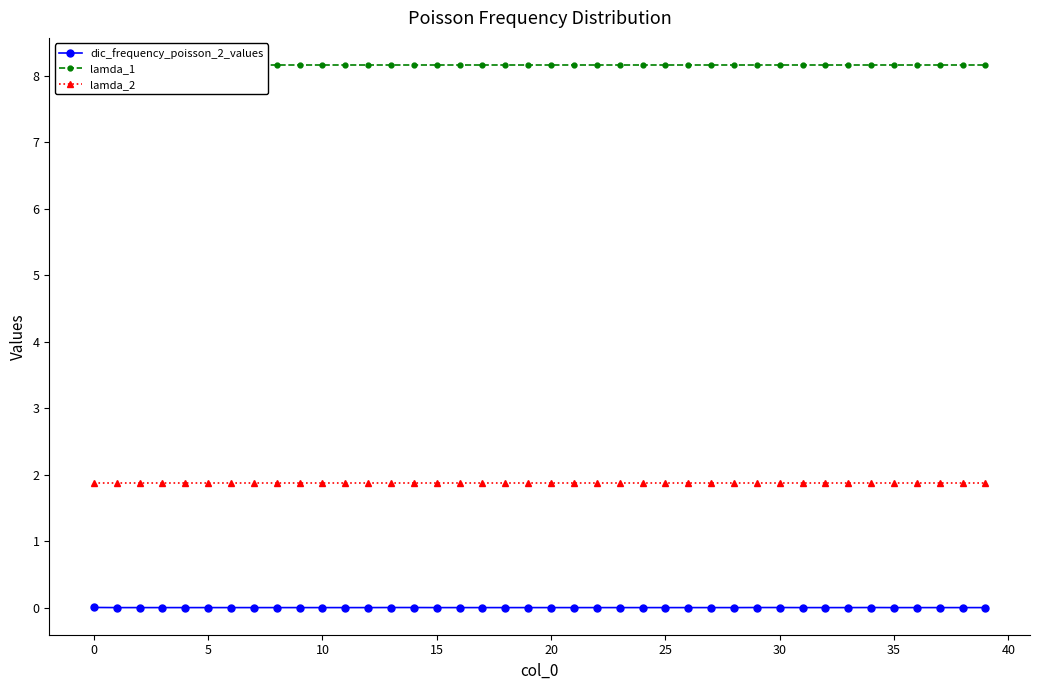

Which series has the largest total across all categories?

lamda_1